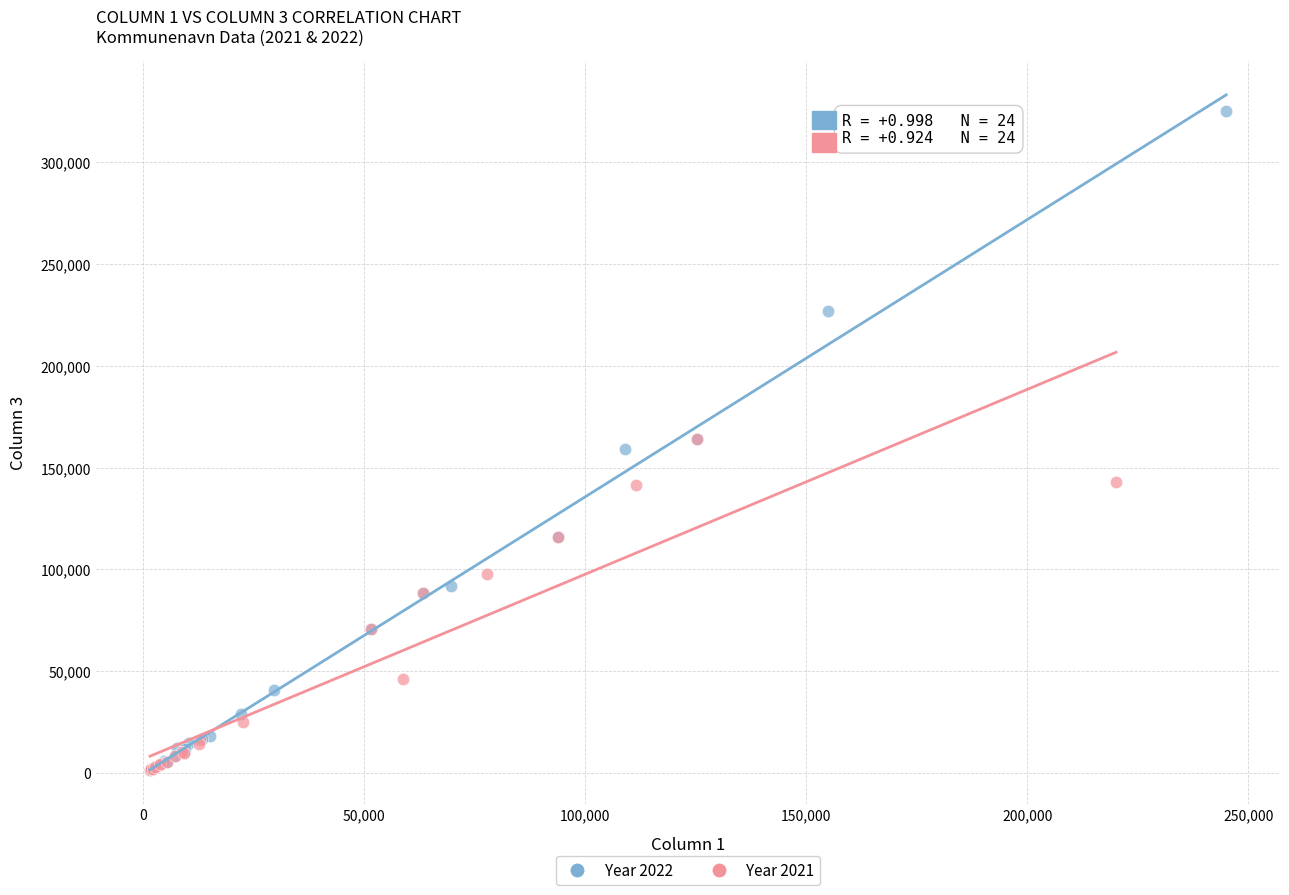

Which series has the largest Y range (max minus min)?

Year 2022